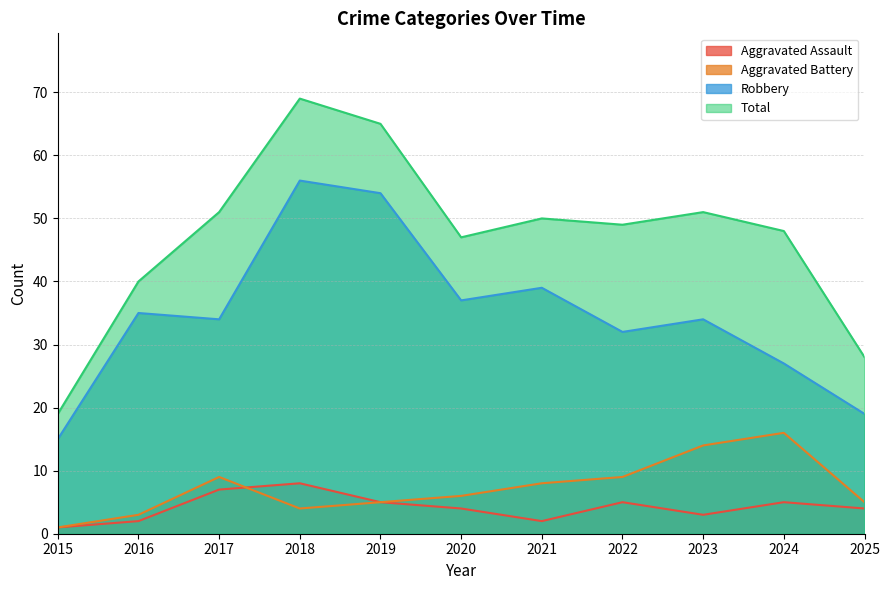

At how many categories does at least one series exceed 60?

2